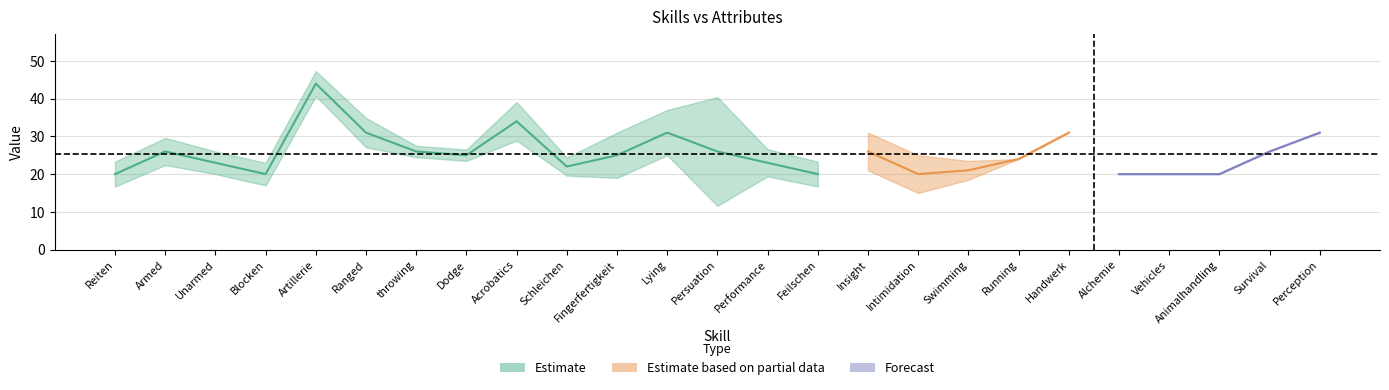

How many values in the Skill_values series exceed 25?

11